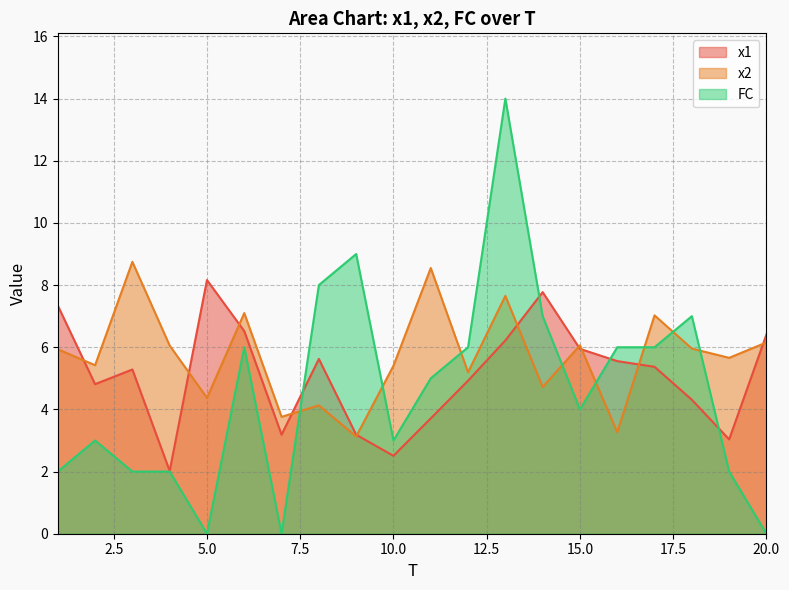

What value does the FC series have at 2?

3.0